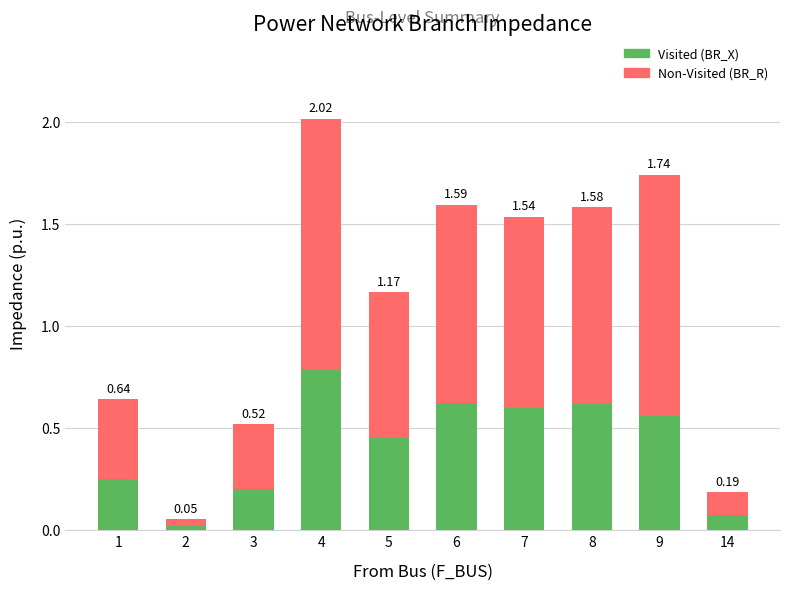

What is the total value across all series at 9?

1.7